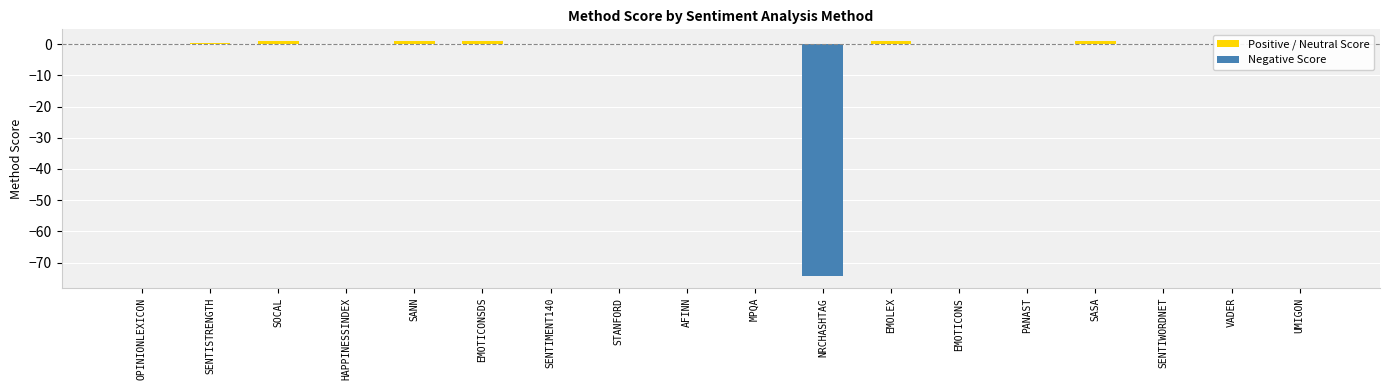

What position from the right is PANAST?

5